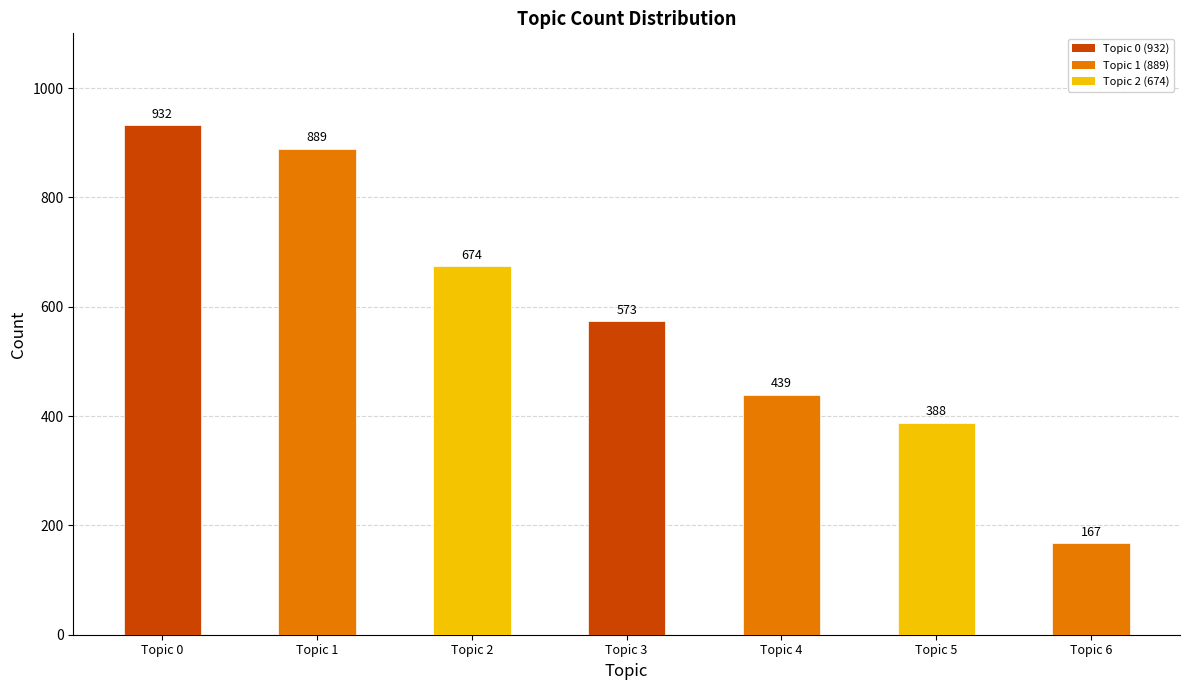

Which has a higher value, Topic 5 or Topic 3?

Topic 3